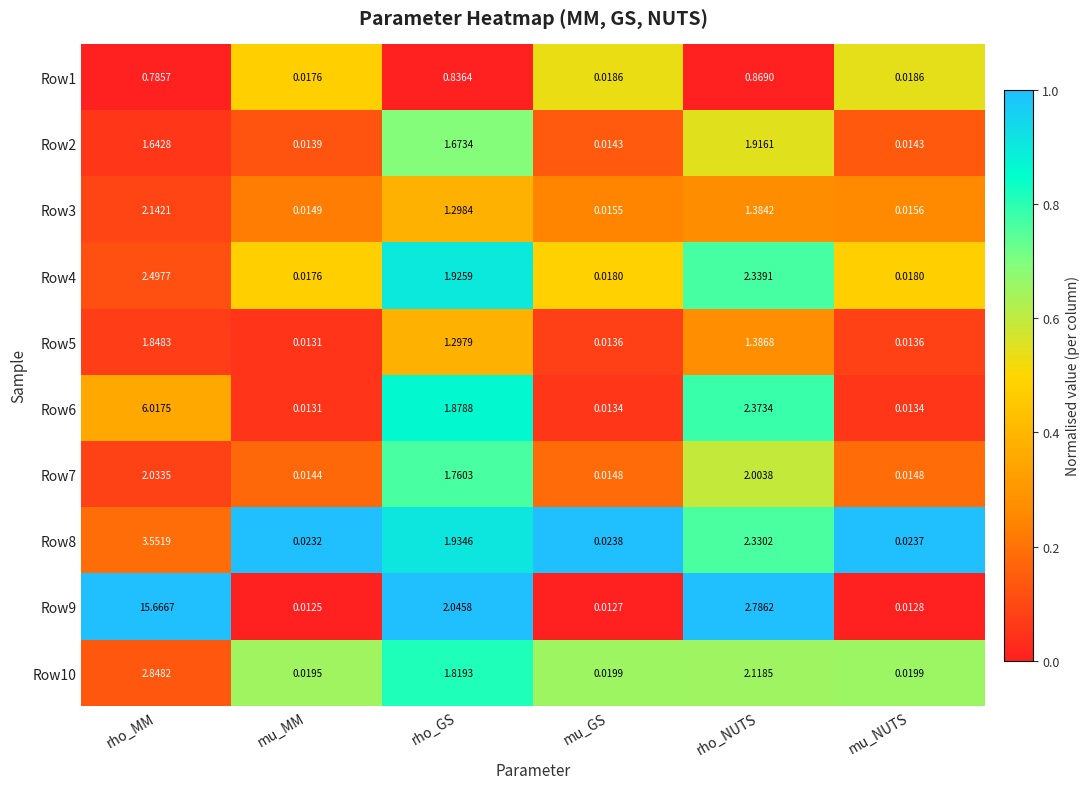

Where is Row2 nearest to the value 0?

mu_MM